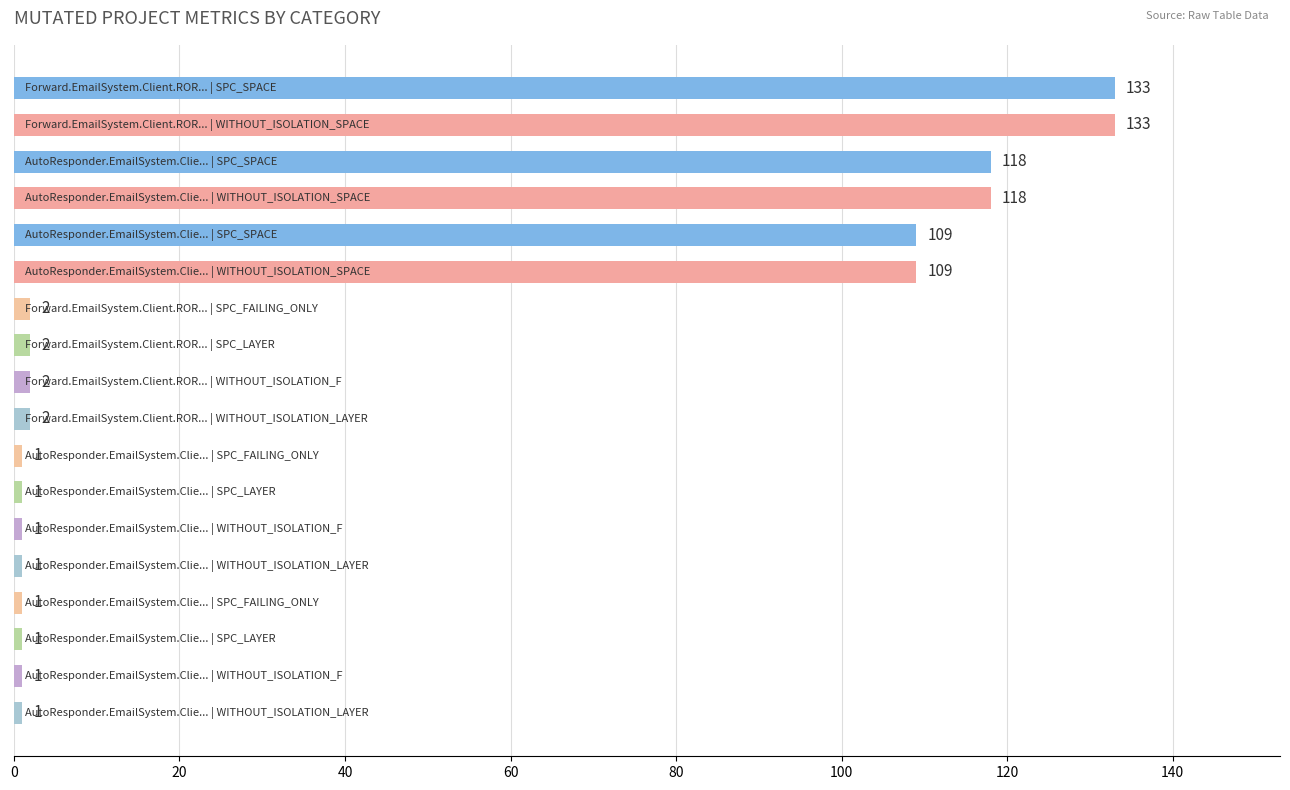

What is the value of the 10th bar from the top?

2